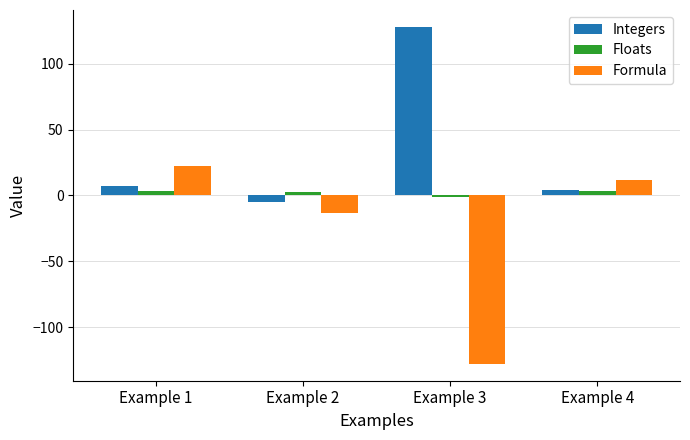

At Example 1, list the series in order from largest to smallest.

Formula, Integers, Floats